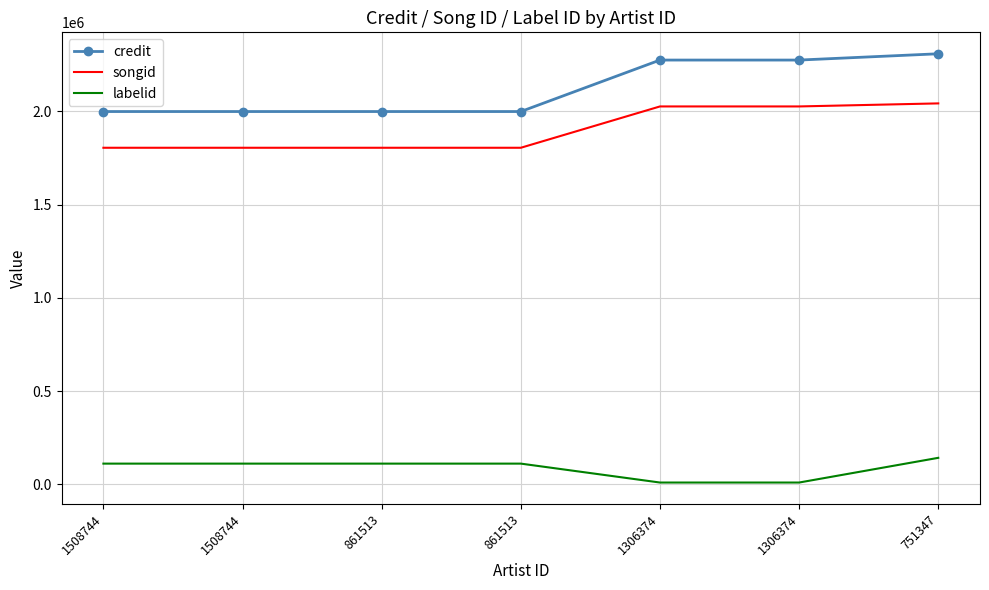

Which has a higher value, 1508744 or 861513?

1508744